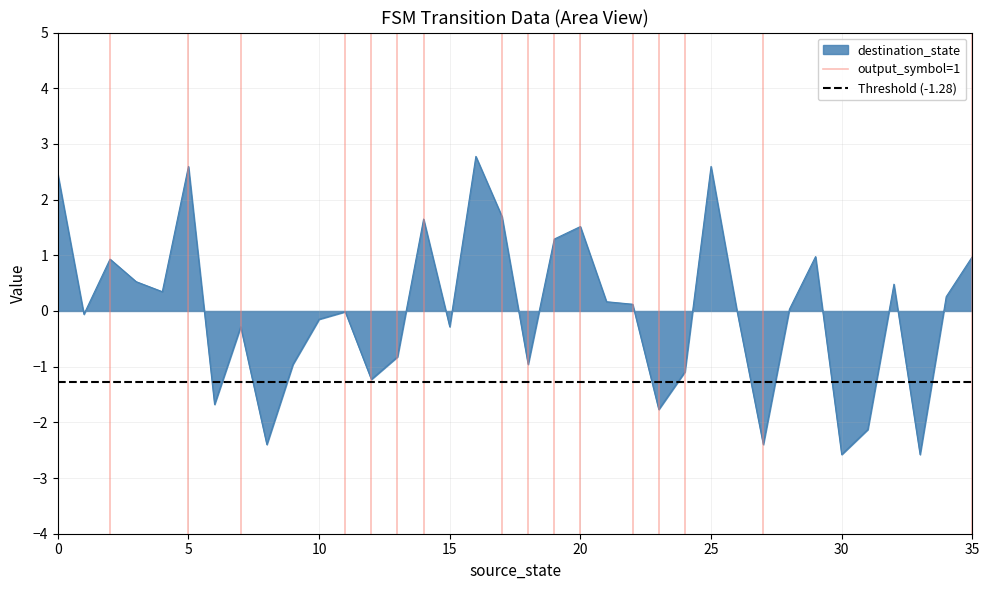

What is the highest value of the destination_state series?

2.8